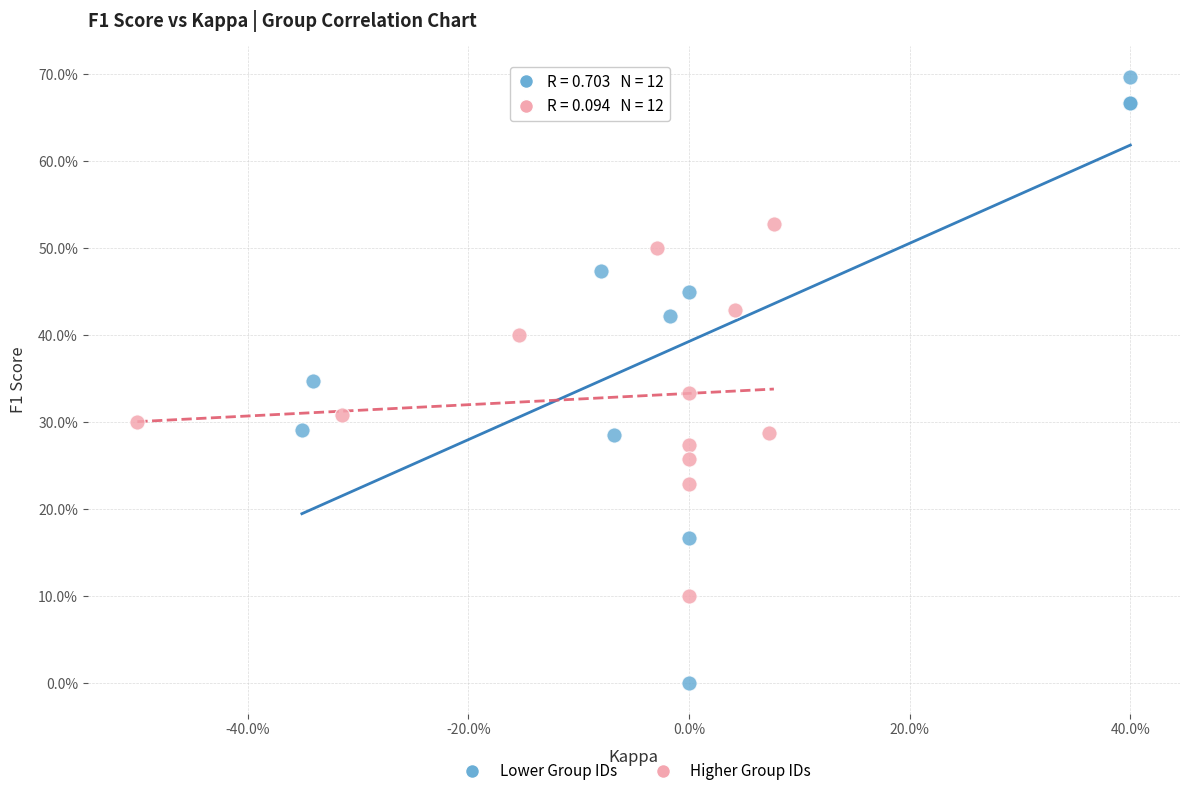

What are all the series names shown in the legend?

Lower Group IDs, Higher Group IDs